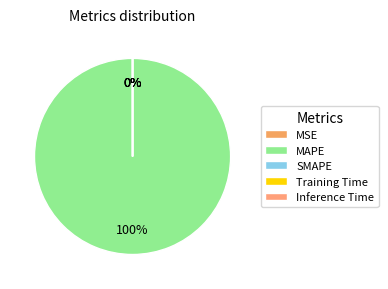

Which slice represents more than half of the pie?

MAPE